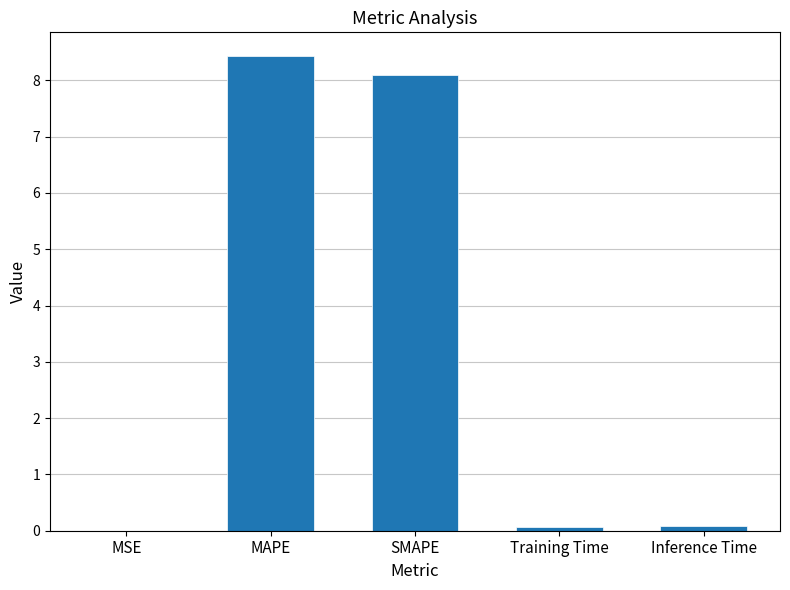

Between MAPE and MSE, which is larger?

MAPE